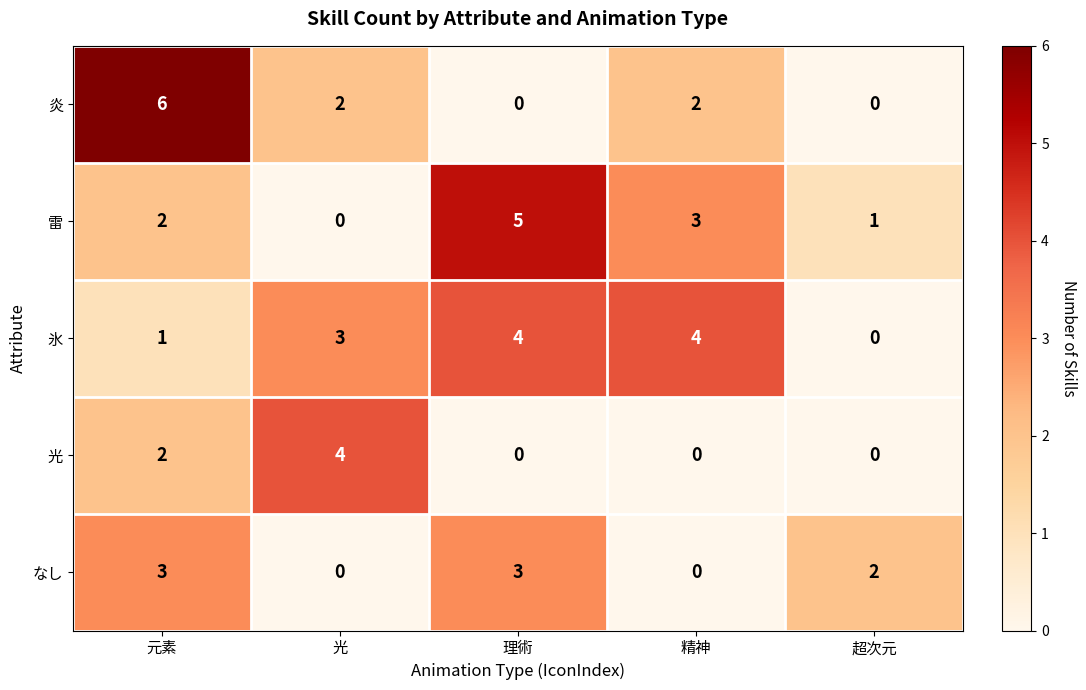

What is the difference between the 氷 values at 理術 and 超次元?

4